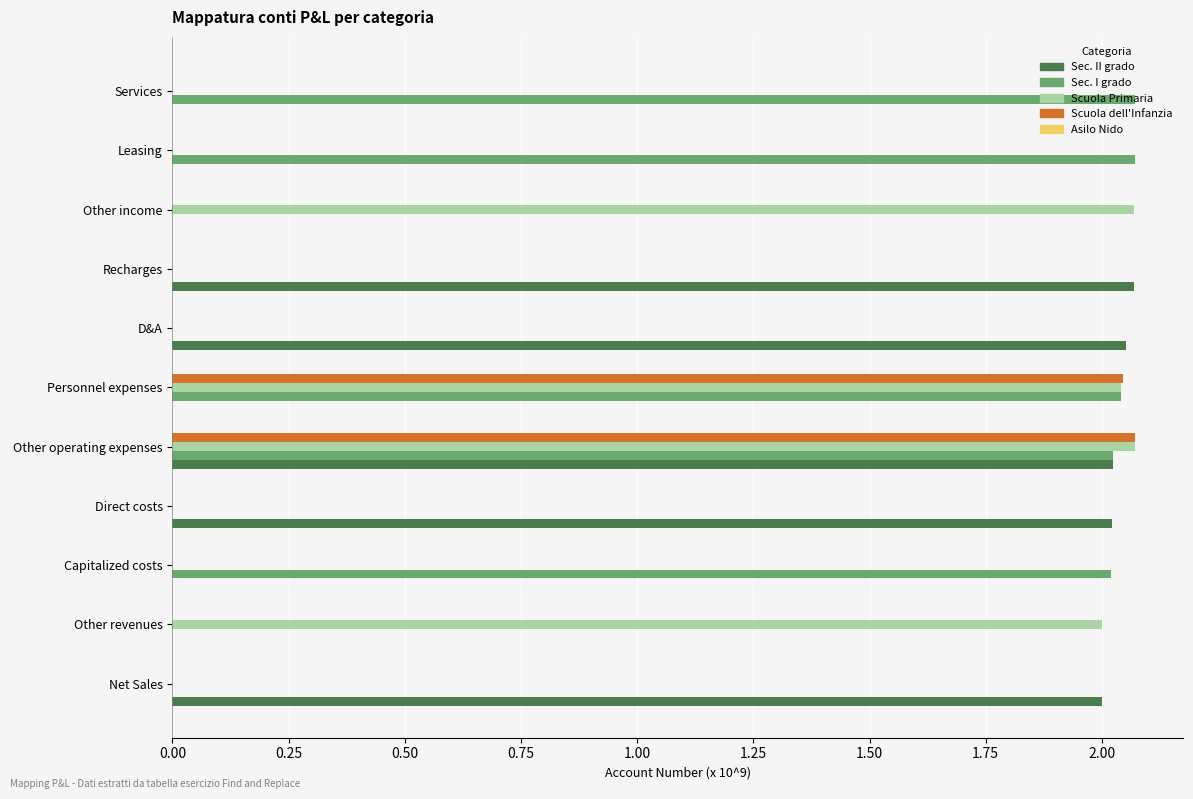

What is the total value across all series at Personnel expenses?

6.1